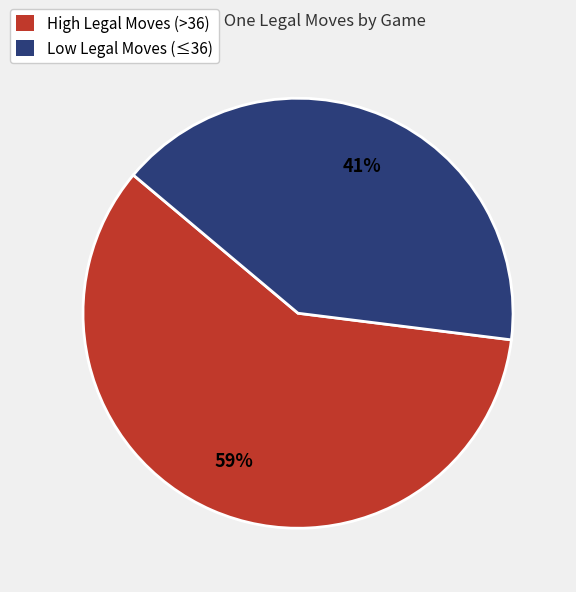

To the nearest percent, what is the difference between the largest and smallest slice percentages?

18%